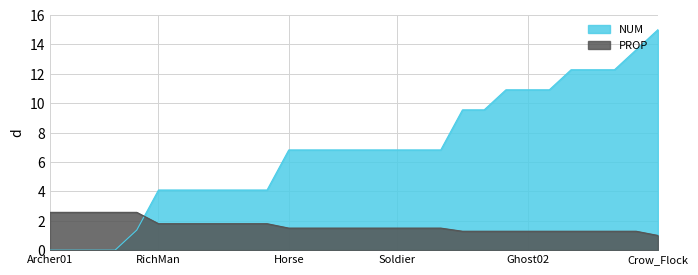

The PROP series shows 1.1 at Villager01. True or false?

False